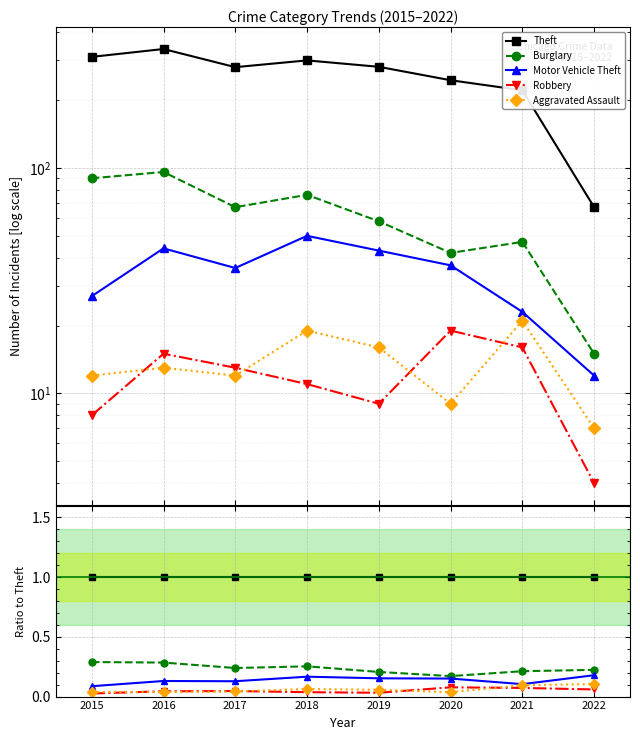

The value of Motor Vehicle Theft at 2020 is 0.2. True or false?

True